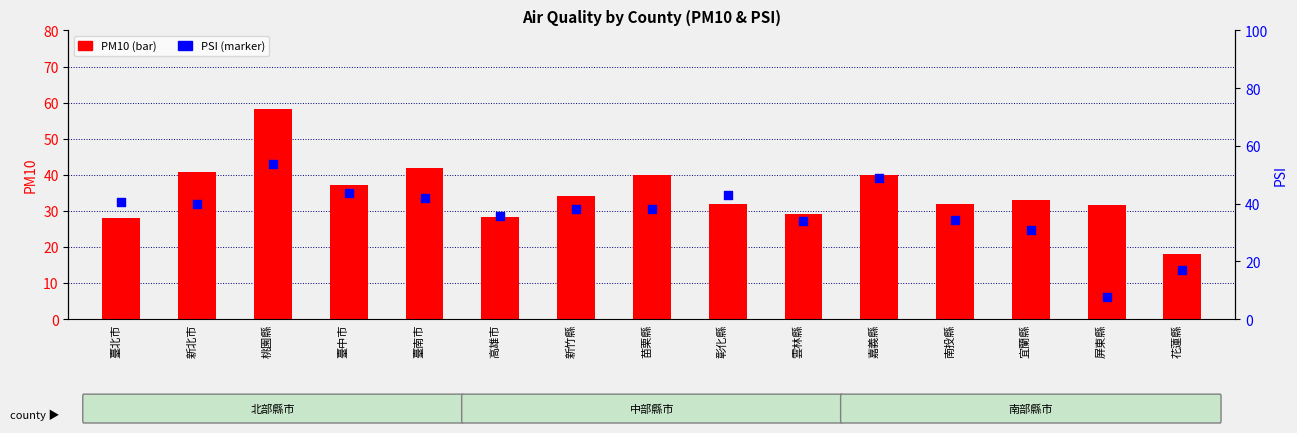

Which series has the largest total across all categories?

PSI